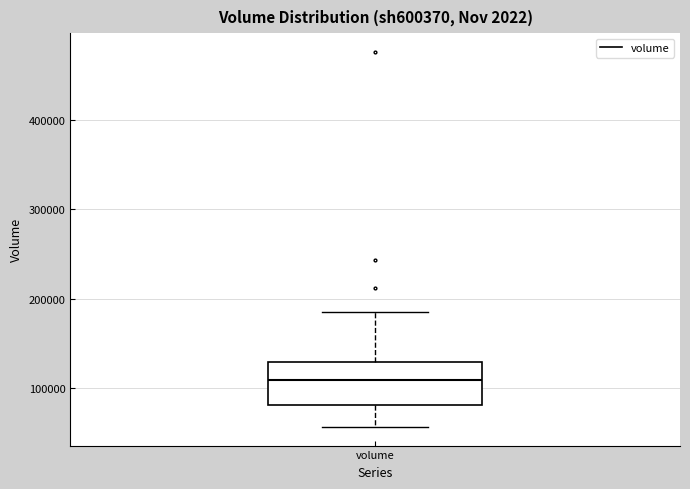

Transcribe this box plot: give where the median line is, the range the box spans, and where the two whiskers end, as read against the y-axis. The values are not printed on the chart, so give them approximately, as read against the axis.

median 110000, box 80000 to 130000, whiskers 60000 to 190000